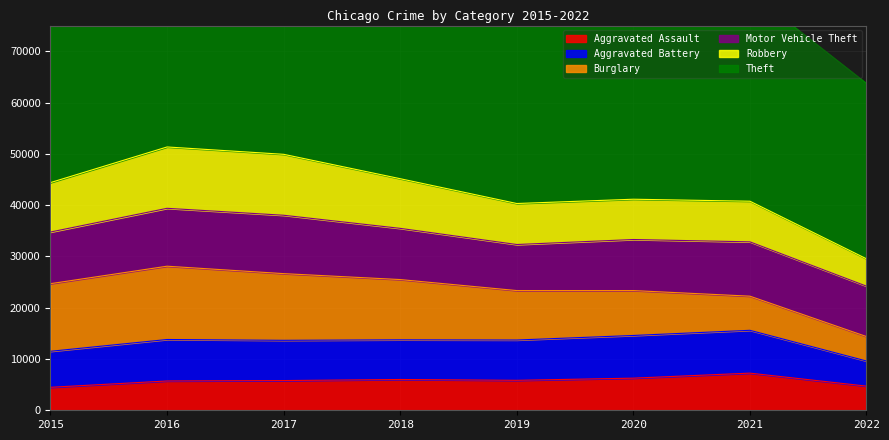

Count the number of data series in this chart.

6